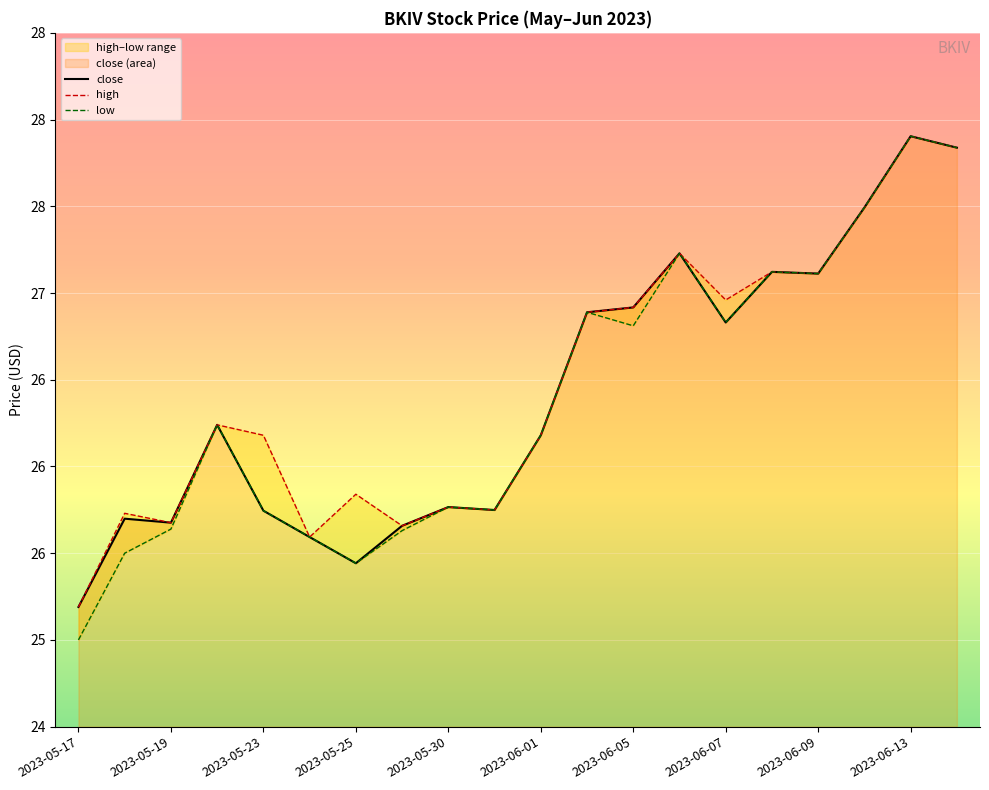

Which series has the largest total across all categories?

high